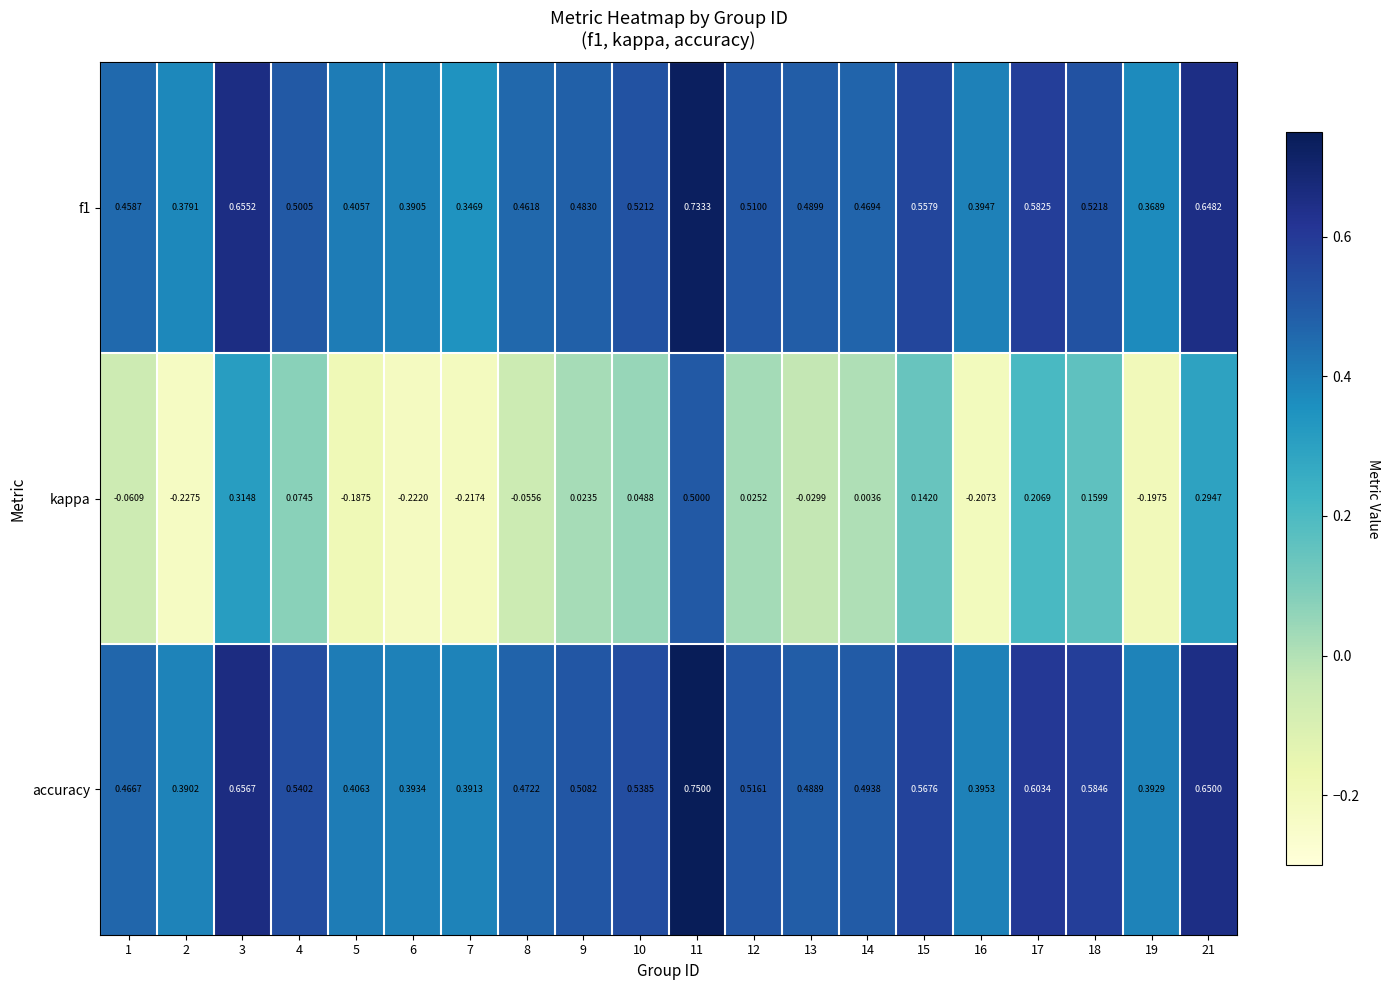

Which series has the largest range (max minus min)?

kappa